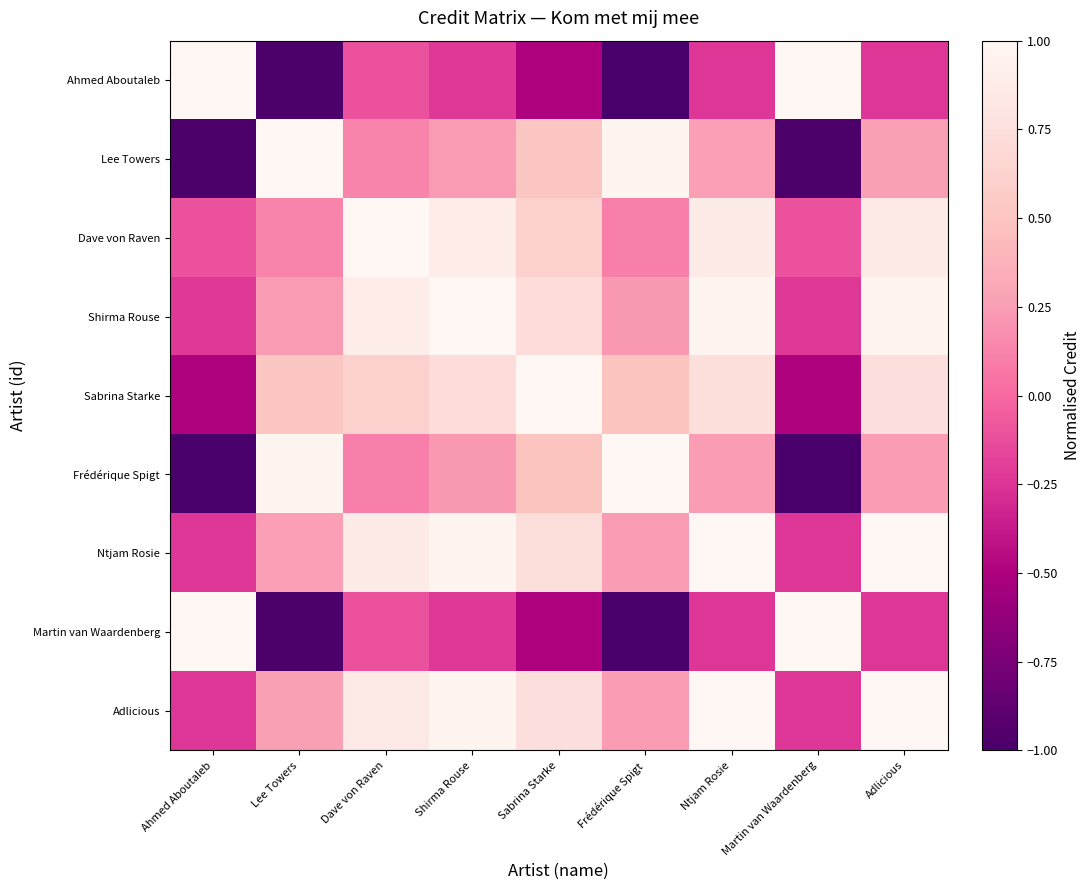

Which series has the largest range (max minus min)?

Frédérique Spigt